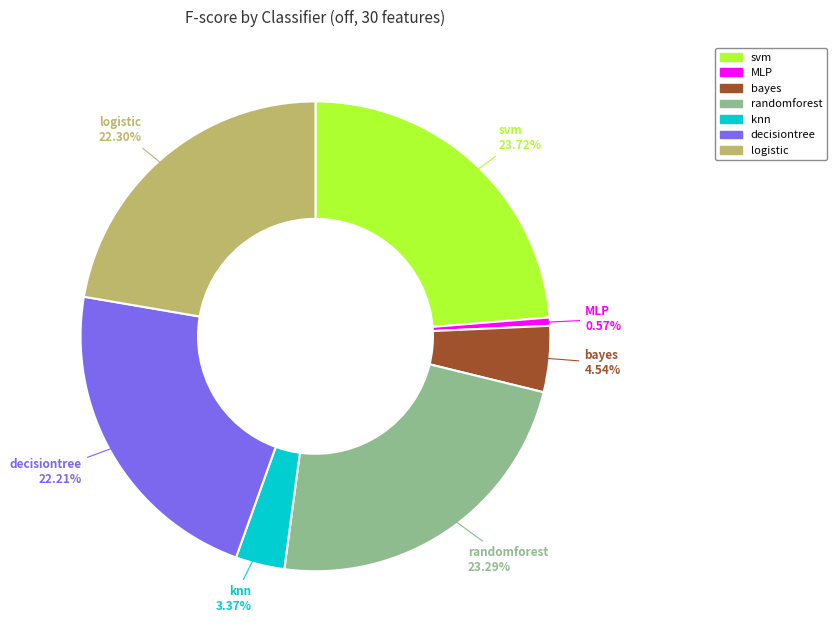

Does MLP account for over 50% of the chart?

No